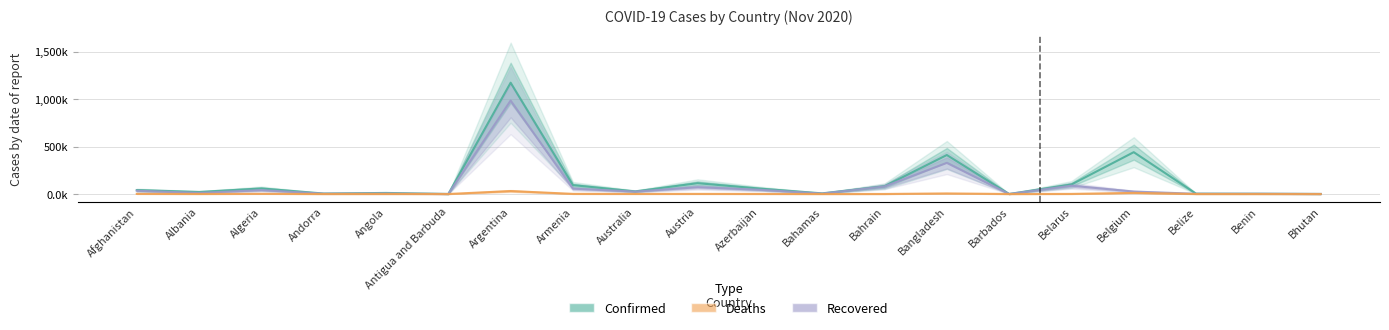

What are all the series names shown in the legend?

Confirmed, Recovered, Deaths